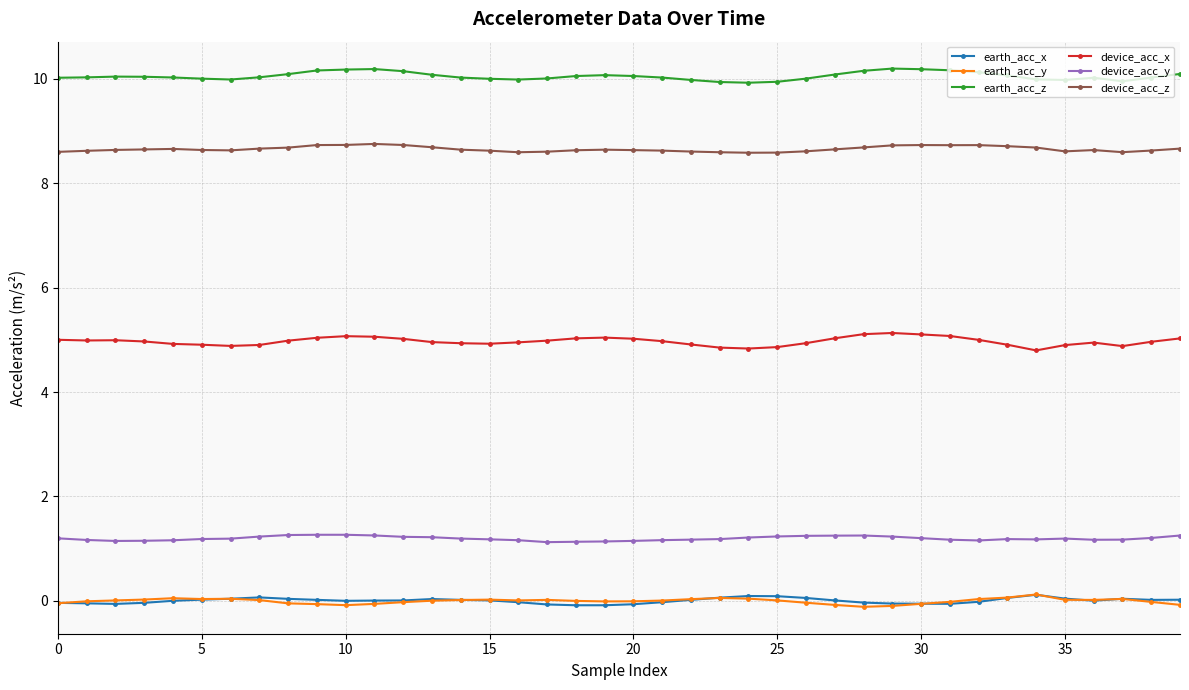

What is the difference between the maximum and second lowest values in the earth_acc_y series?

0.2